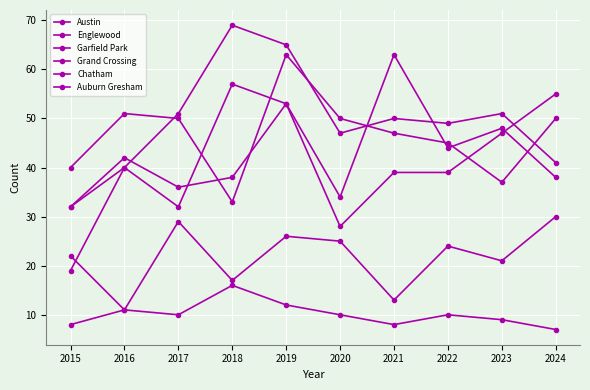

At how many categories does at least one series exceed 63?

2